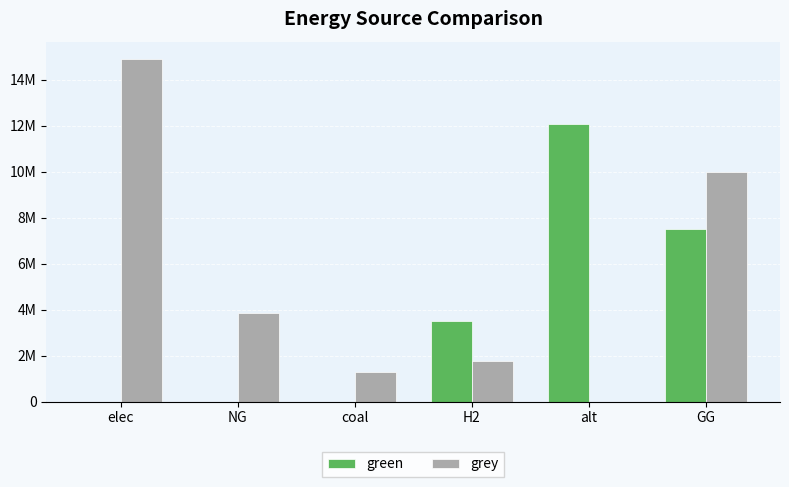

What is the sum of all grey values?

31820972.5